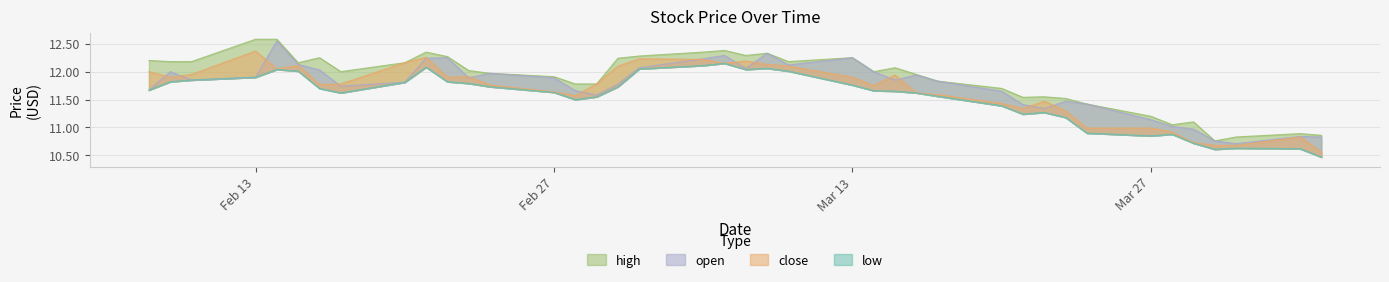

Which has a higher value, 2023-02-22 or 2023-03-22?

2023-02-22